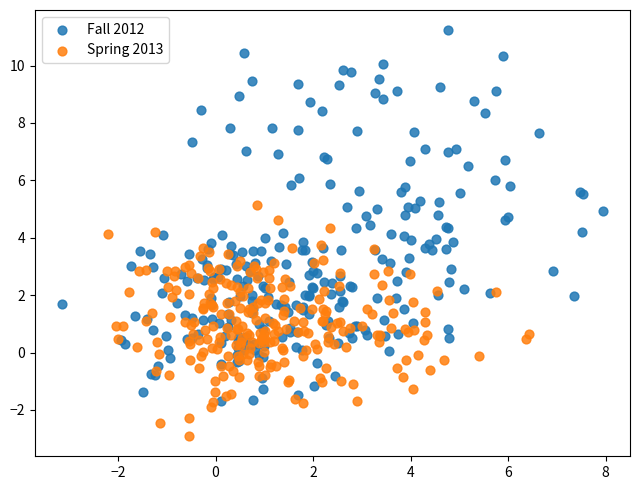

Which series has the widest spread of Y values?

Fall 2012